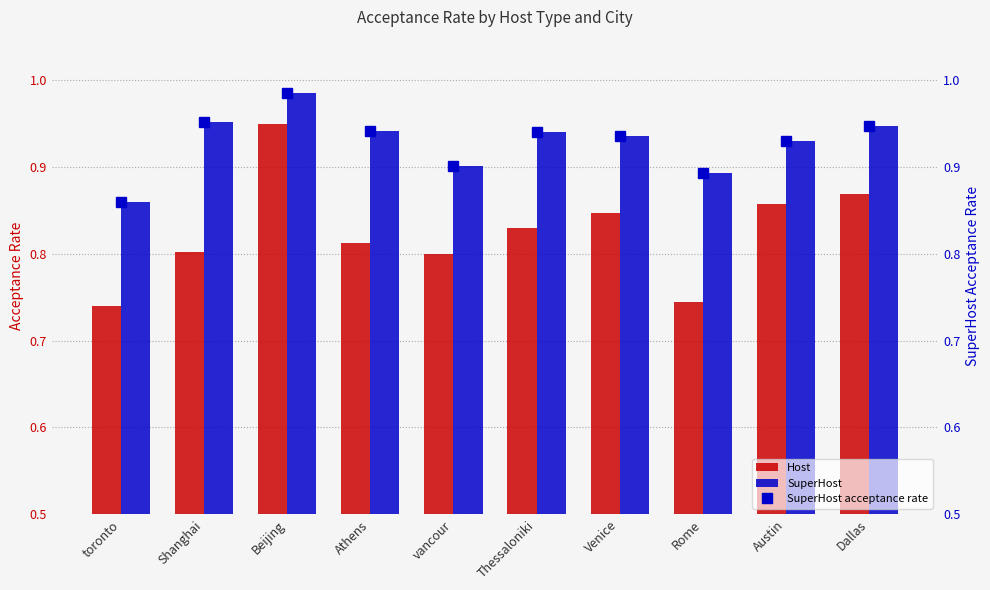

The value of SuperHost acceptance rate at Venice is 0.5. True or false?

False